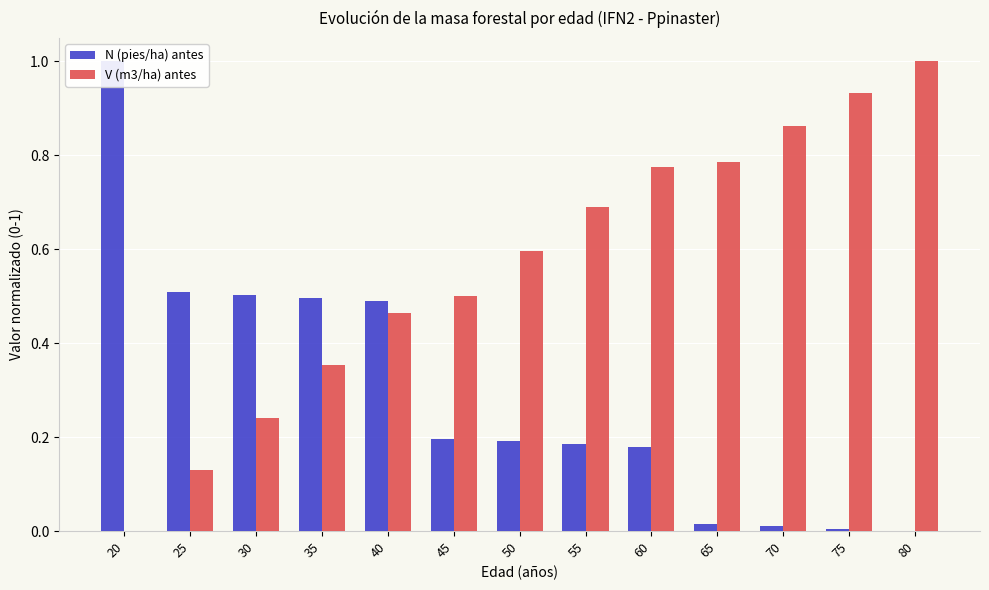

At how many categories does at least one series exceed 0?

13